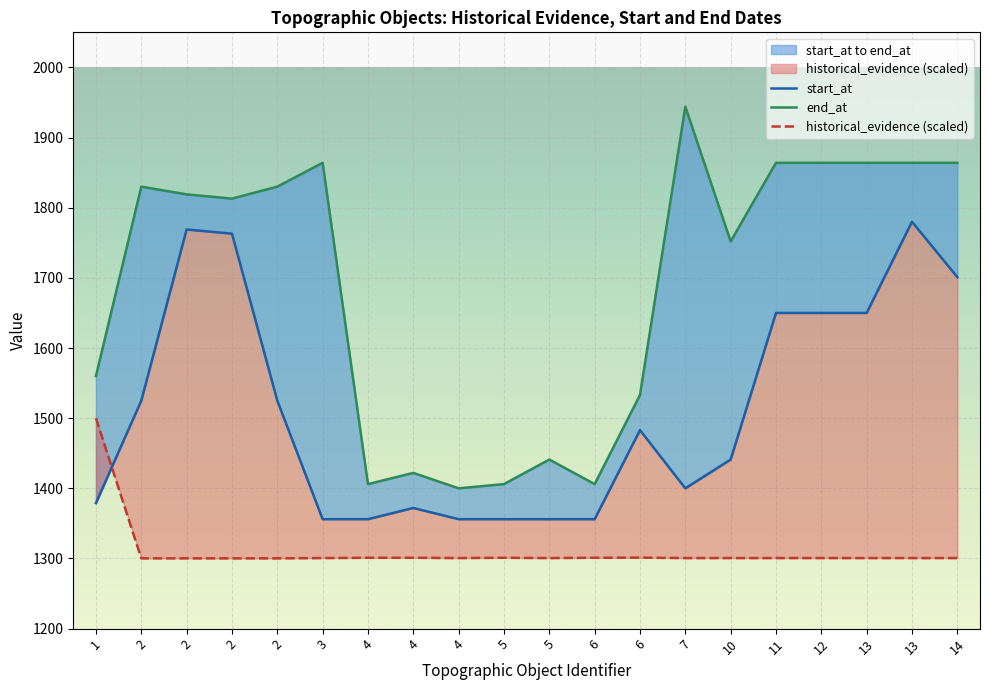

What is the average value of the historical_evidence (scaled) series?

1310.6